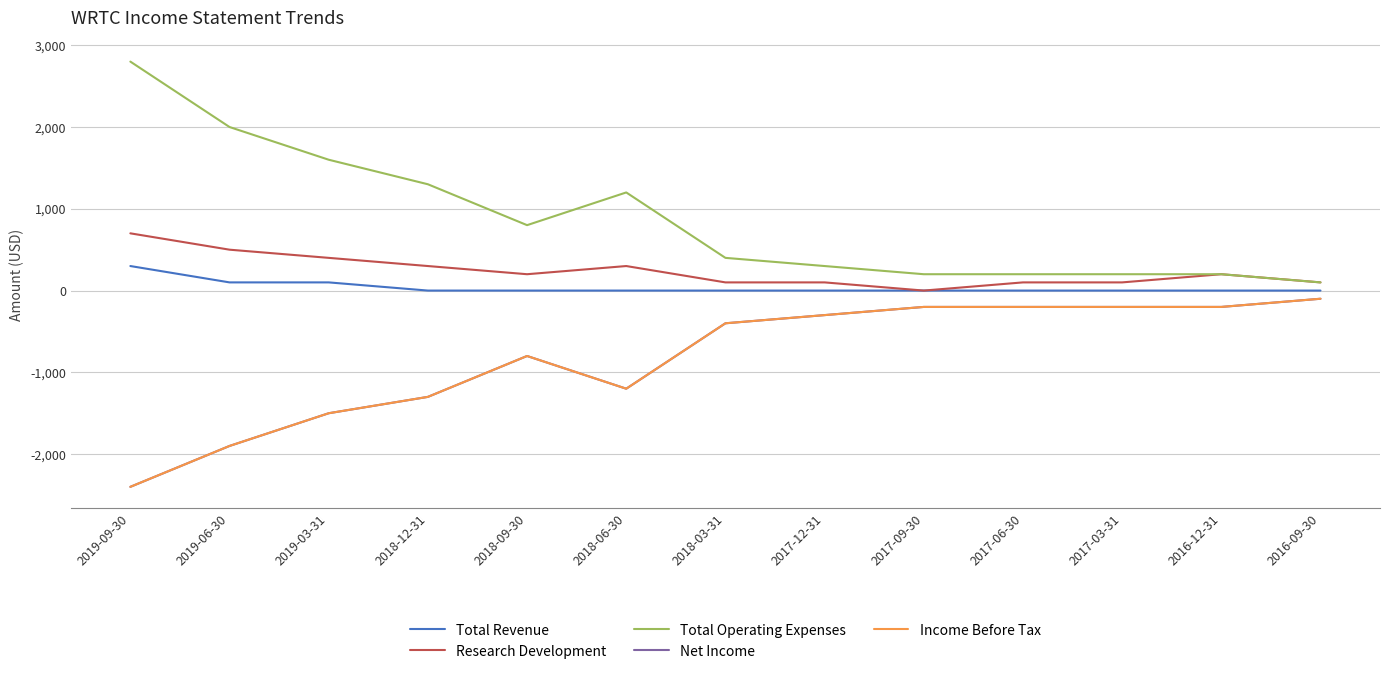

At which category does Research Development reach its first local valley?

2018-09-30